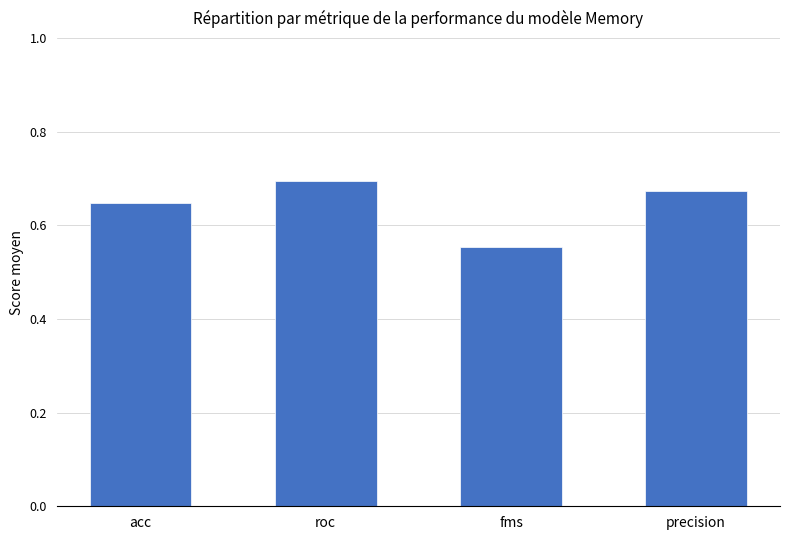

The value at roc is 0.3. True or false?

False